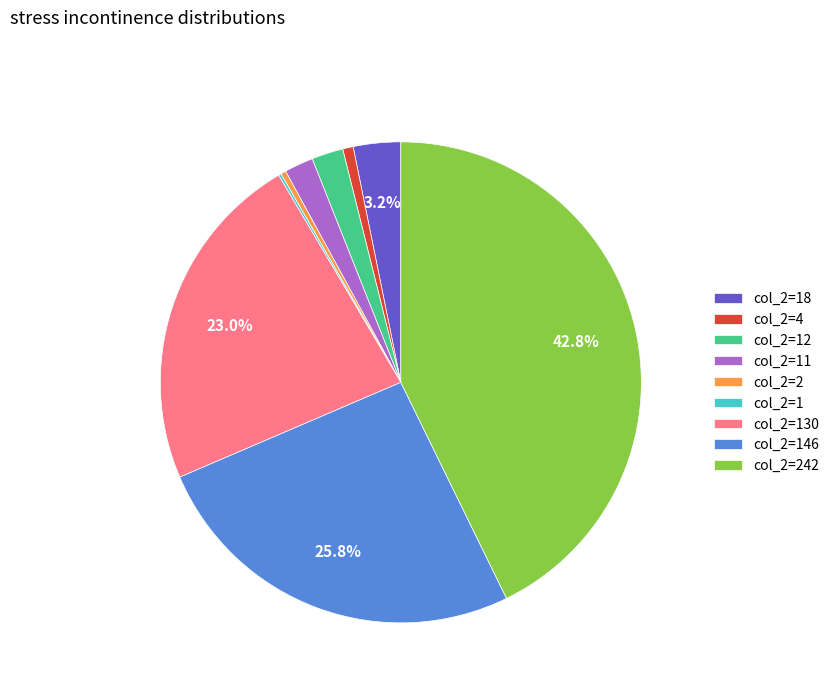

What is the largest slice in the pie chart?

col_2=242